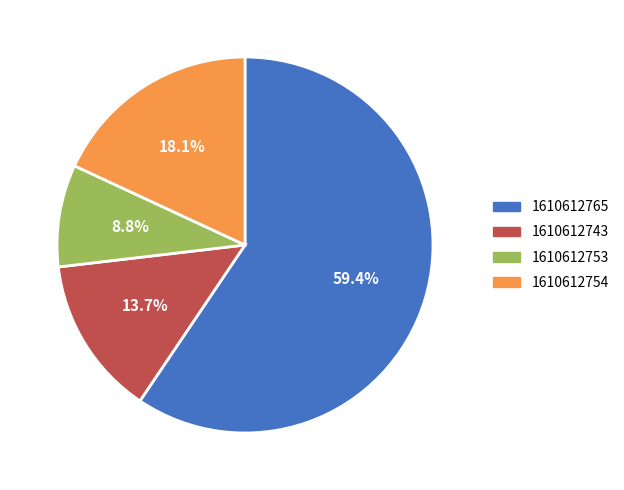

To the nearest percent, what portion does 1610612743 represent?

14%